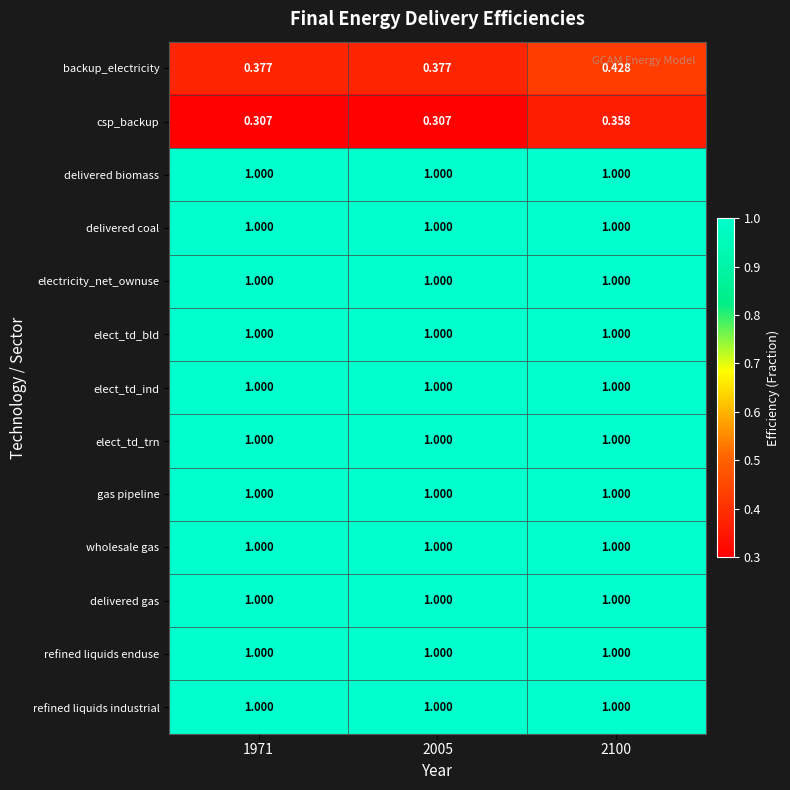

Reading left to right, list all the values displayed in this chart.

backup_electricity: 1971=0.4	2005=0.4	2100=0.4
csp_backup: 1971=0.3	2005=0.3	2100=0.4
delivered biomass: 1971=1.0	2005=1.0	2100=1.0
delivered coal: 1971=1.0	2005=1.0	2100=1.0
electricity_net_ownuse: 1971=1.0	2005=1.0	2100=1.0
elect_td_bld: 1971=1.0	2005=1.0	2100=1.0
elect_td_ind: 1971=1.0	2005=1.0	2100=1.0
elect_td_trn: 1971=1.0	2005=1.0	2100=1.0
gas pipeline: 1971=1.0	2005=1.0	2100=1.0
wholesale gas: 1971=1.0	2005=1.0	2100=1.0
delivered gas: 1971=1.0	2005=1.0	2100=1.0
refined liquids enduse: 1971=1.0	2005=1.0	2100=1.0
refined liquids industrial: 1971=1.0	2005=1.0	2100=1.0